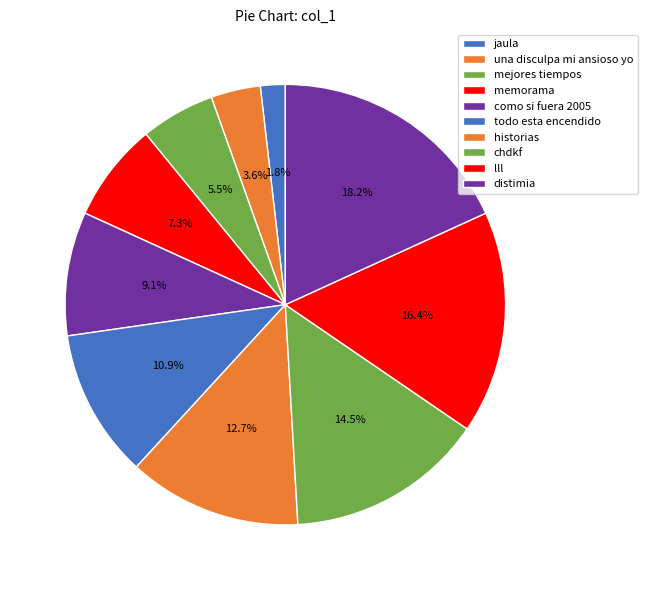

Count the number of slices in the pie.

10